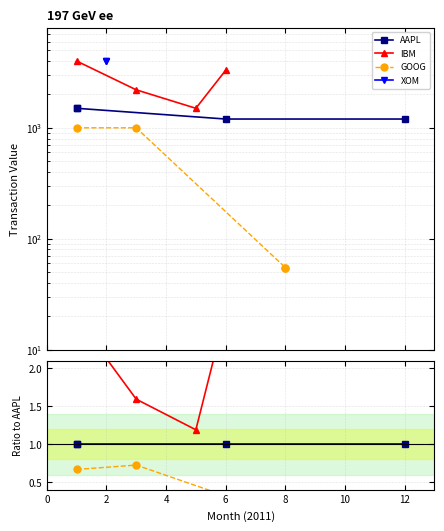

Read the IBM value at 4.

1500